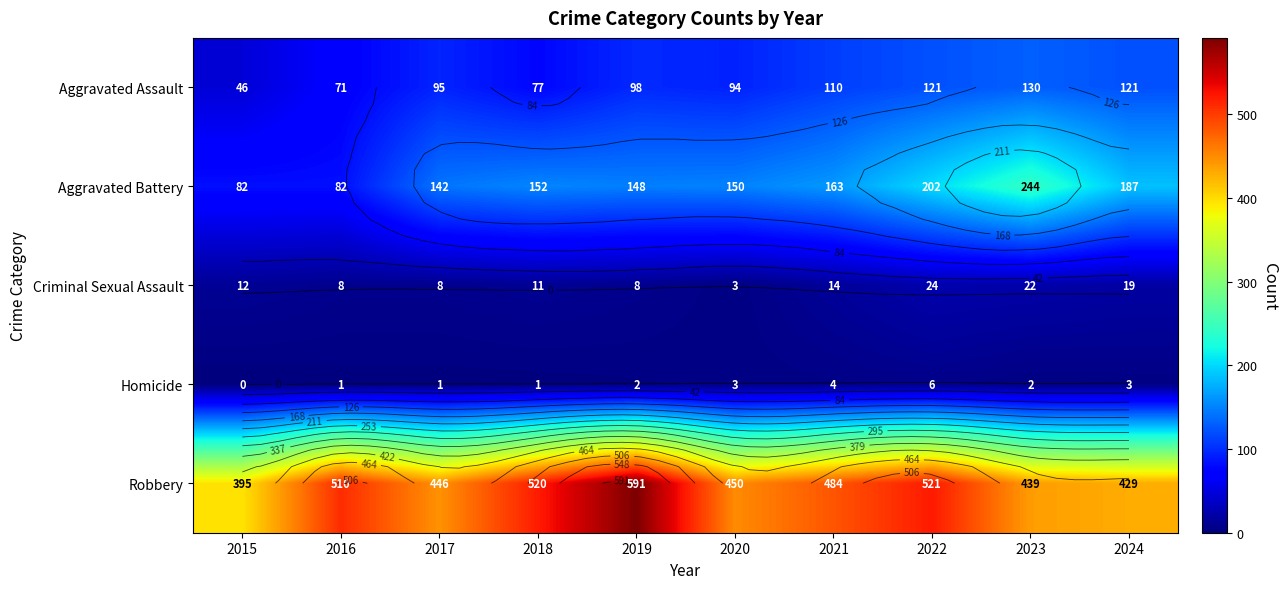

What is the difference between the Robbery values at 2016 and 2024?

81